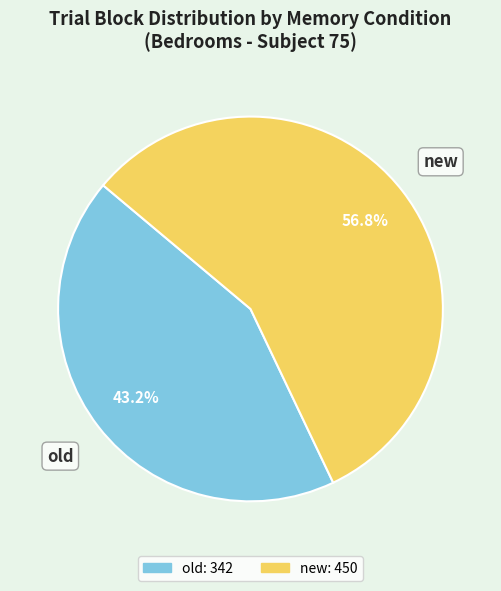

To the nearest percent, what is the difference between the largest and smallest slice percentages?

14%